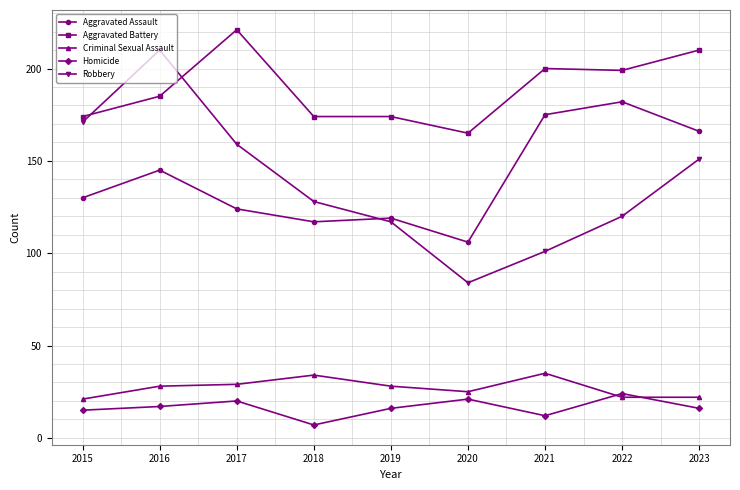

Which series changed the most between 2018 and 2022?

Aggravated Assault